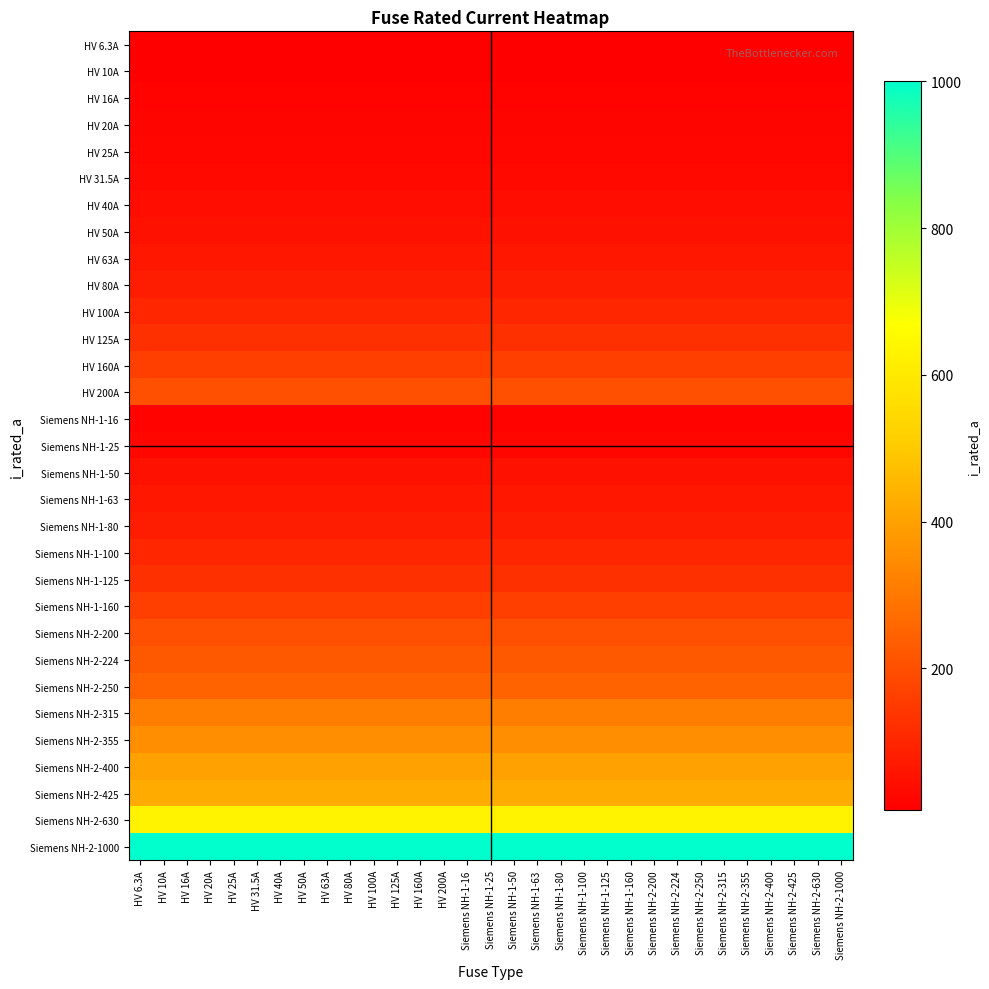

At which category is the sum across all series the highest?

HV 6.3A